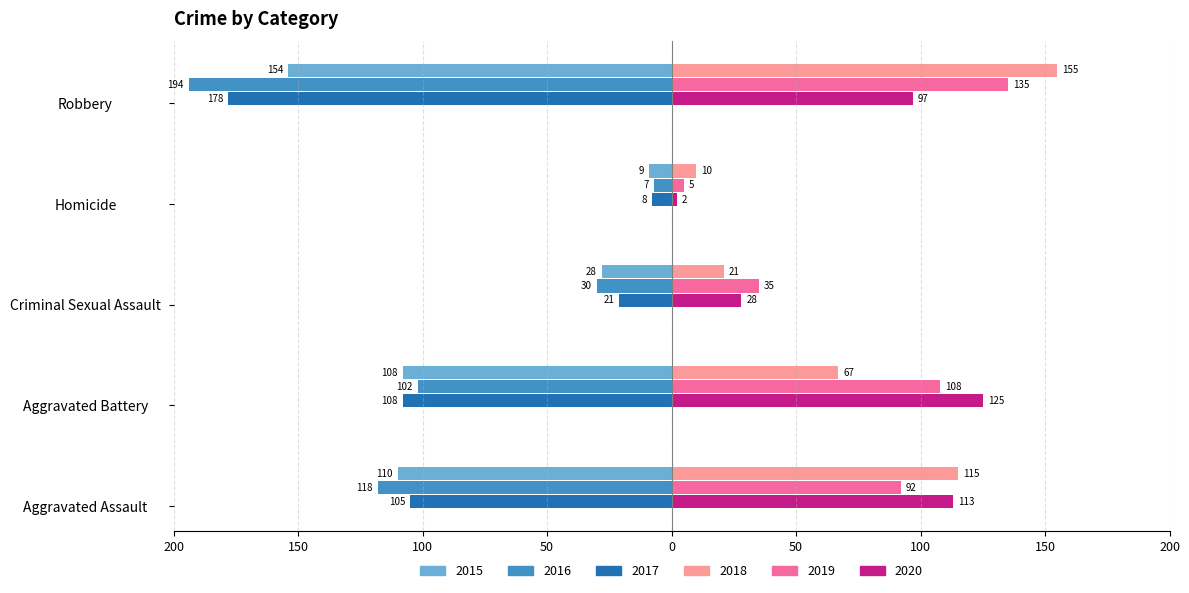

What is the average value of the 2018 series?

74